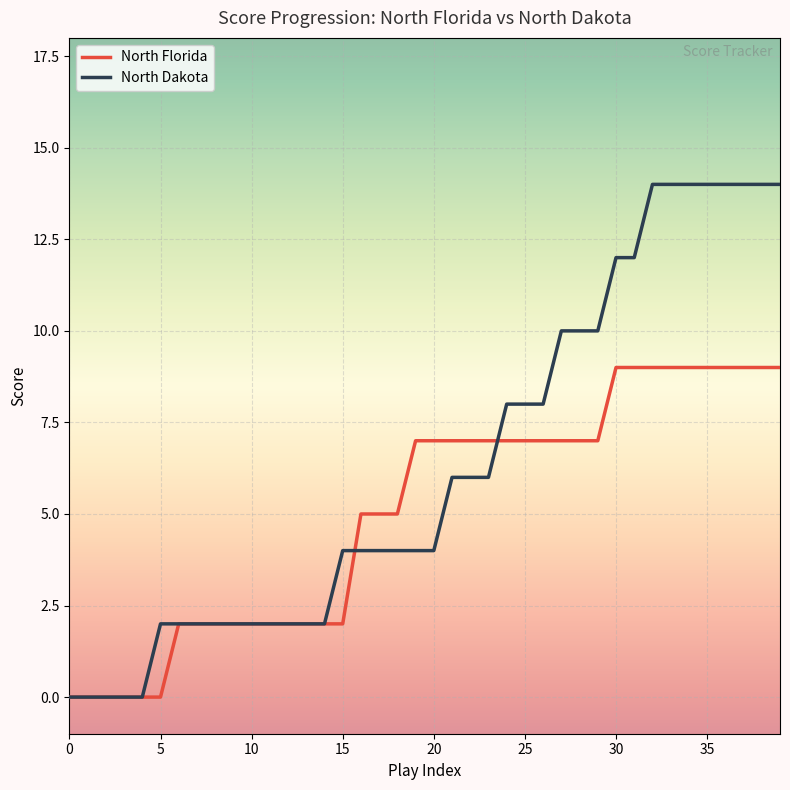

Which series has the largest range (max minus min)?

North Dakota